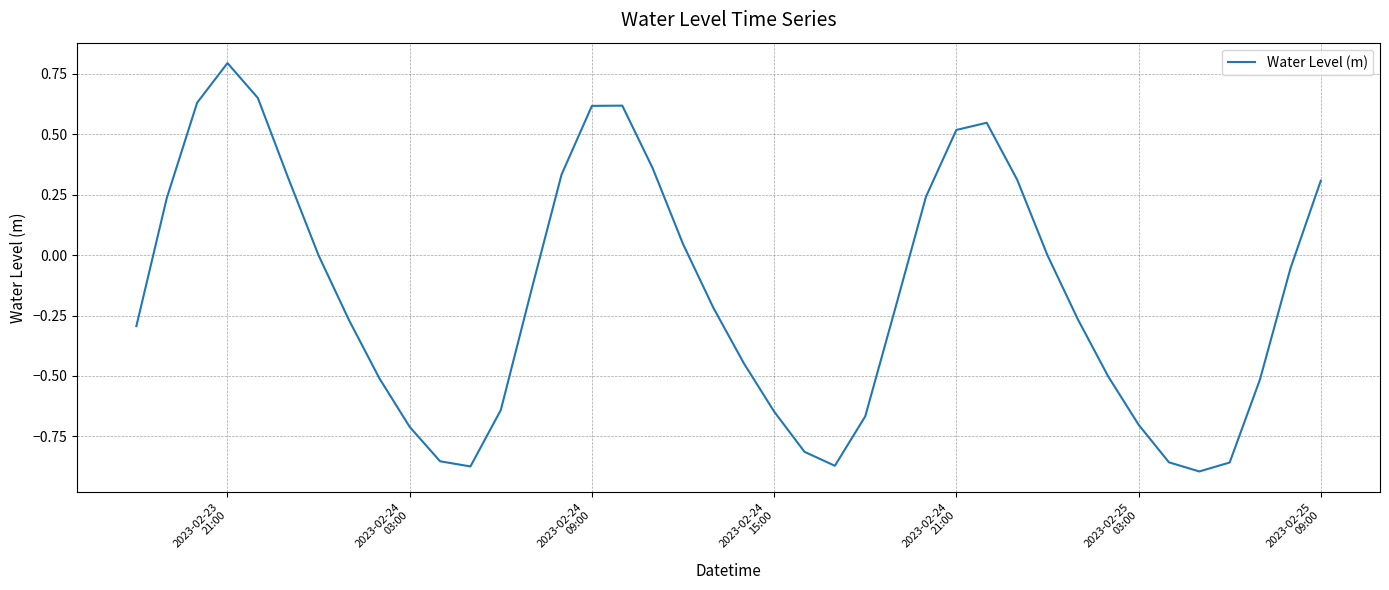

What is the difference between the maximum and minimum values?

1.7